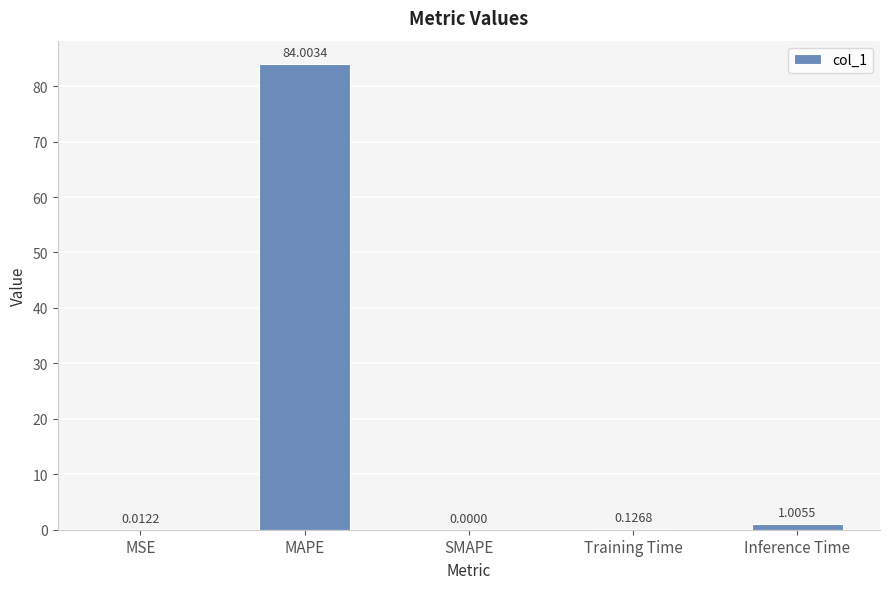

What is the average value?

17.0